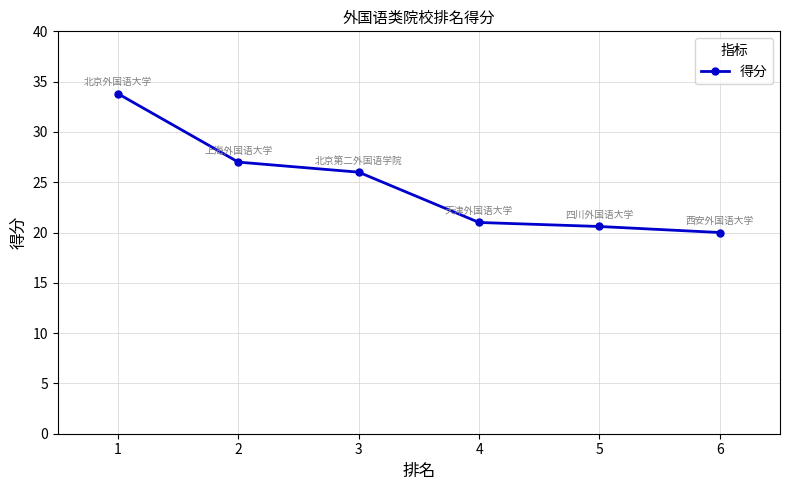

Reading right to left, list all the values displayed in this chart.

20.0	20.6	21.0	26.0	27.0	33.8